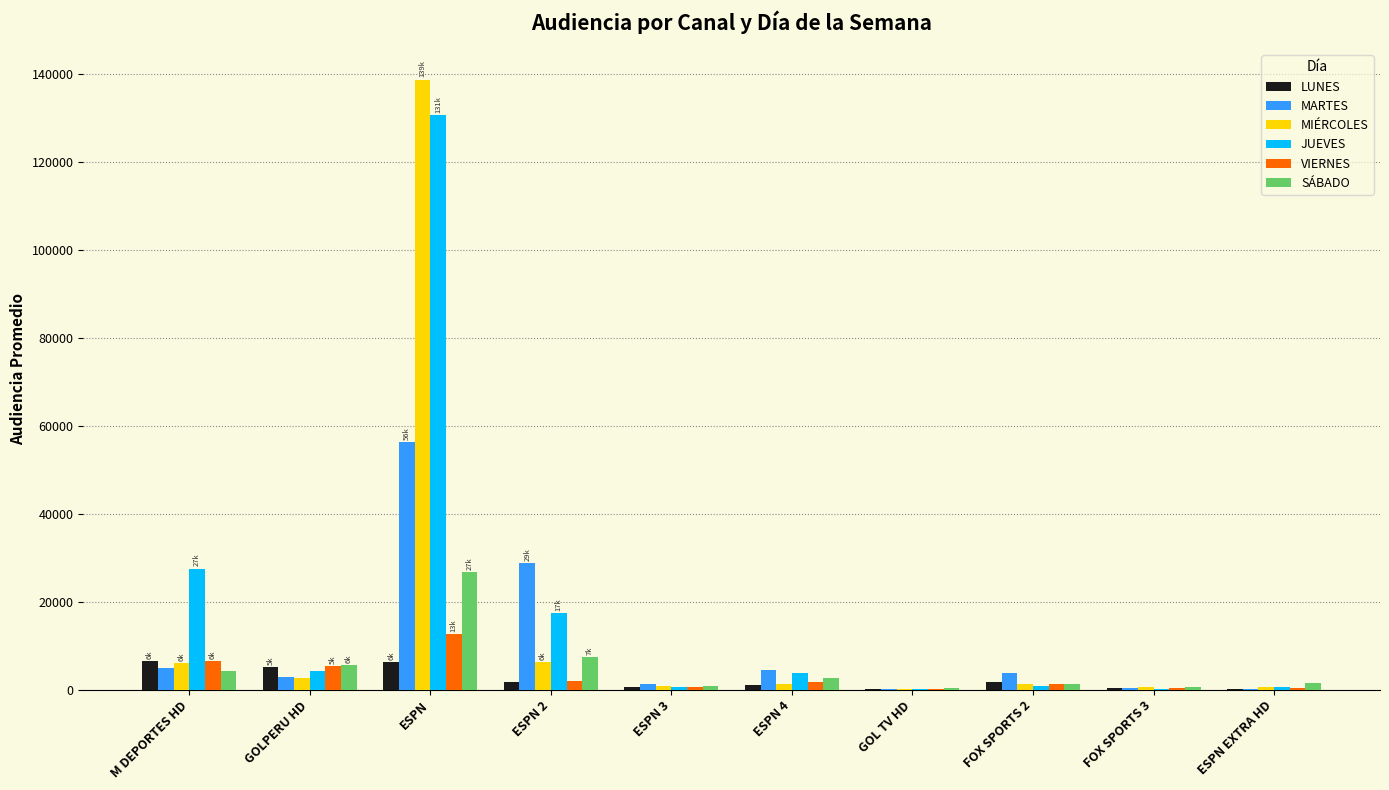

At which category is the sum across all series the highest?

ESPN